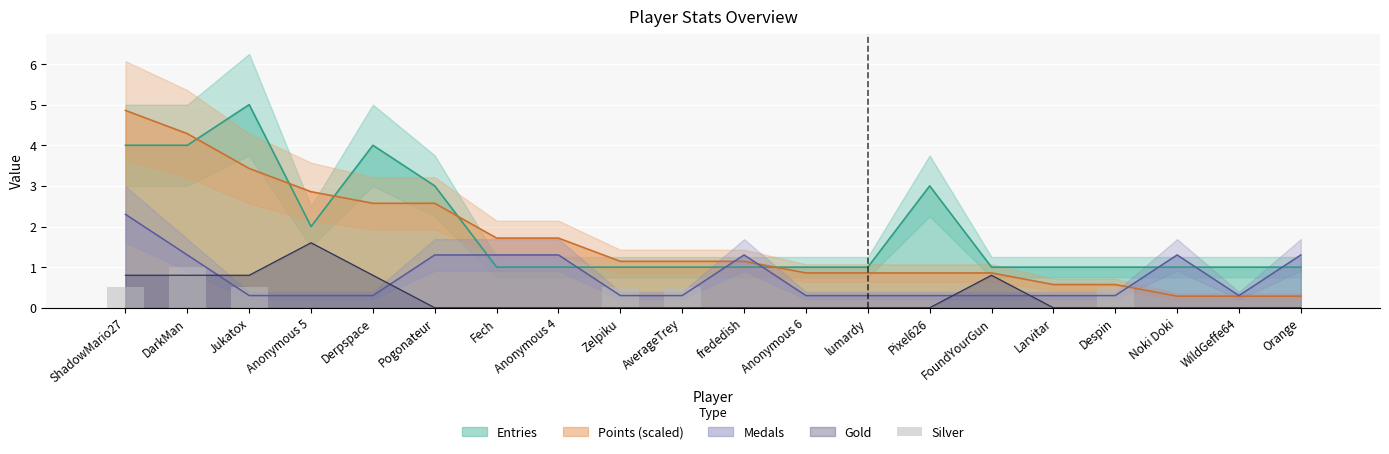

What is the lowest value of the Entries series?

1.0